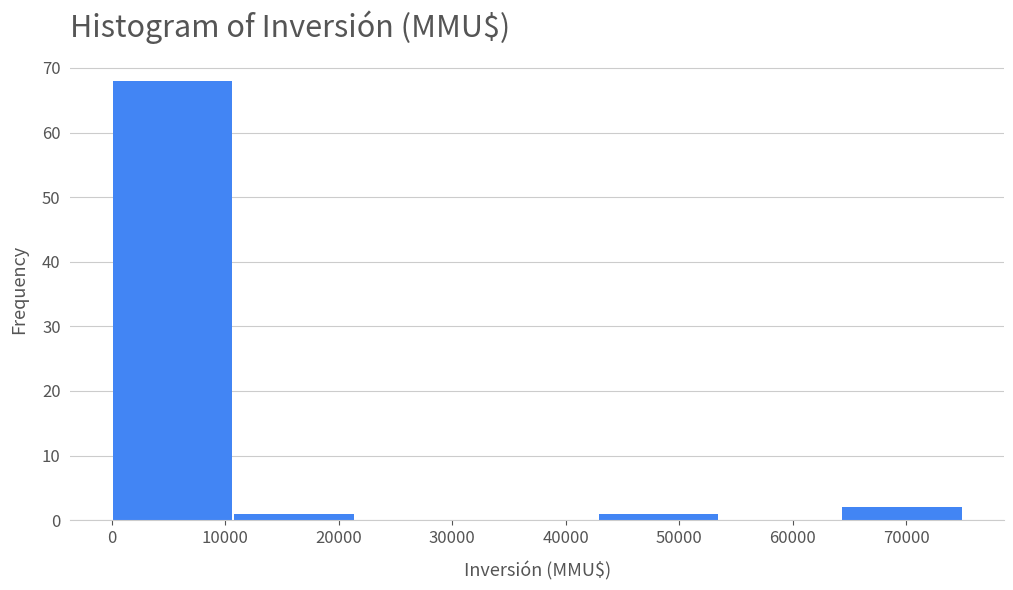

What is the height of the bar covering 64000 to 75000 on the x-axis? Neither the bar edges nor the heights are printed on the chart, so give them approximately, as read against the axes.

2